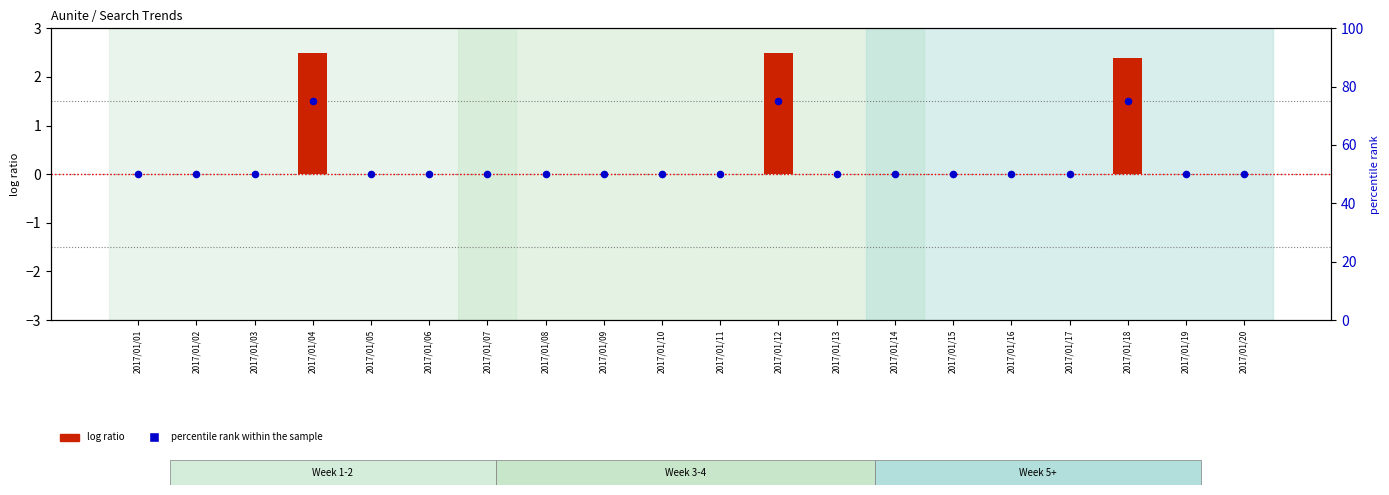

What are all the series names shown in the legend?

log ratio, percentile rank within the sample